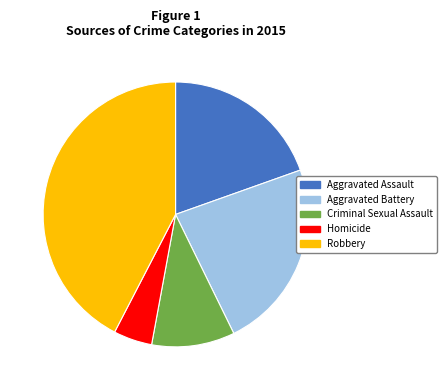

Which slice is the smallest?

Homicide